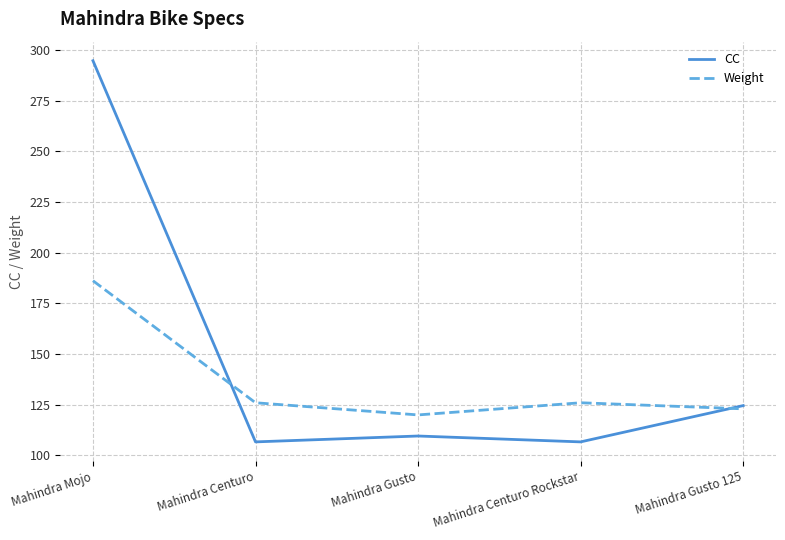

At which label does Weight reach its minimum?

Mahindra Gusto